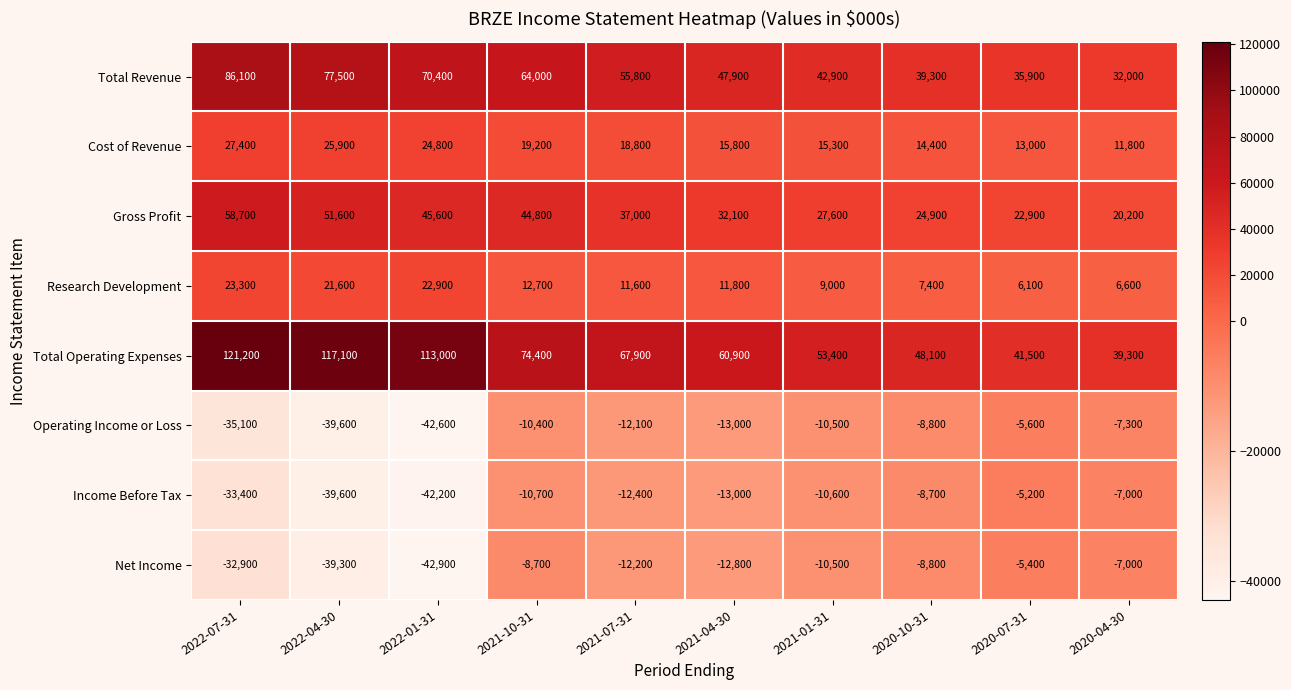

How many data points does each series have?

10